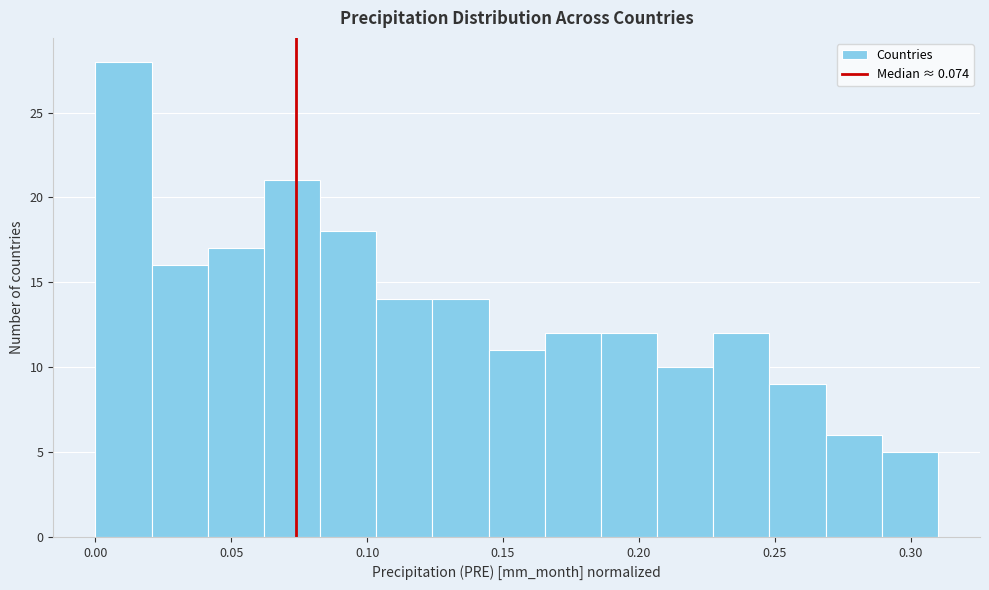

Reading left to right, transcribe this chart: for each bar, give the range it covers on the x-axis and its height. Neither the bar edges nor the heights are printed on the chart, so give them approximately, as read against the axes.

0.000 to 0.020: 28
0.020 to 0.040: 16
0.040 to 0.060: 17
0.060 to 0.085: 21
0.085 to 0.105: 18
0.105 to 0.125: 14
0.125 to 0.145: 14
0.145 to 0.165: 11
0.165 to 0.185: 12
0.185 to 0.205: 12
0.205 to 0.225: 10
0.225 to 0.250: 12
0.250 to 0.270: 9
0.270 to 0.290: 6
0.290 to 0.310: 5